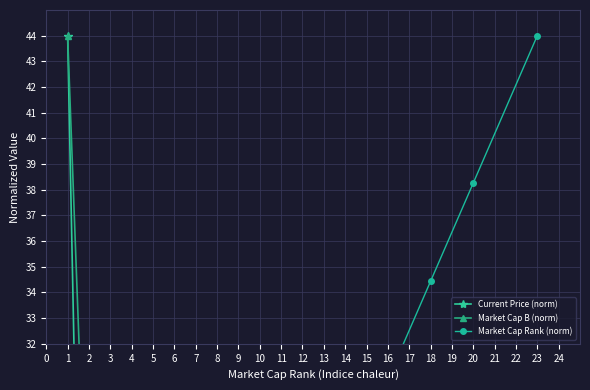

What is the greatest value displayed?

44.0